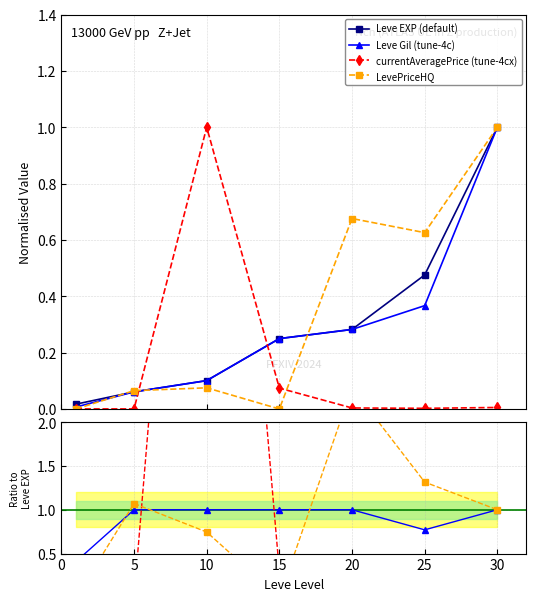

Which series has the largest range (max minus min)?

currentAveragePrice